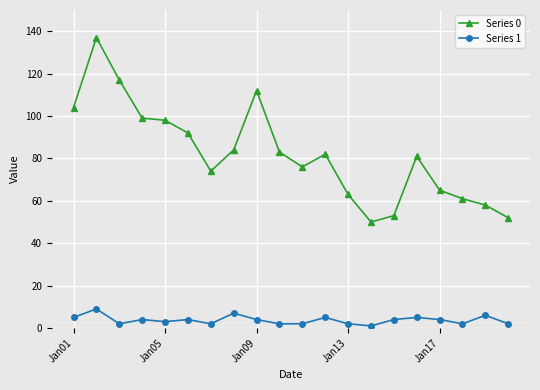

What are all the series names shown in the legend?

Series 0, Series 1